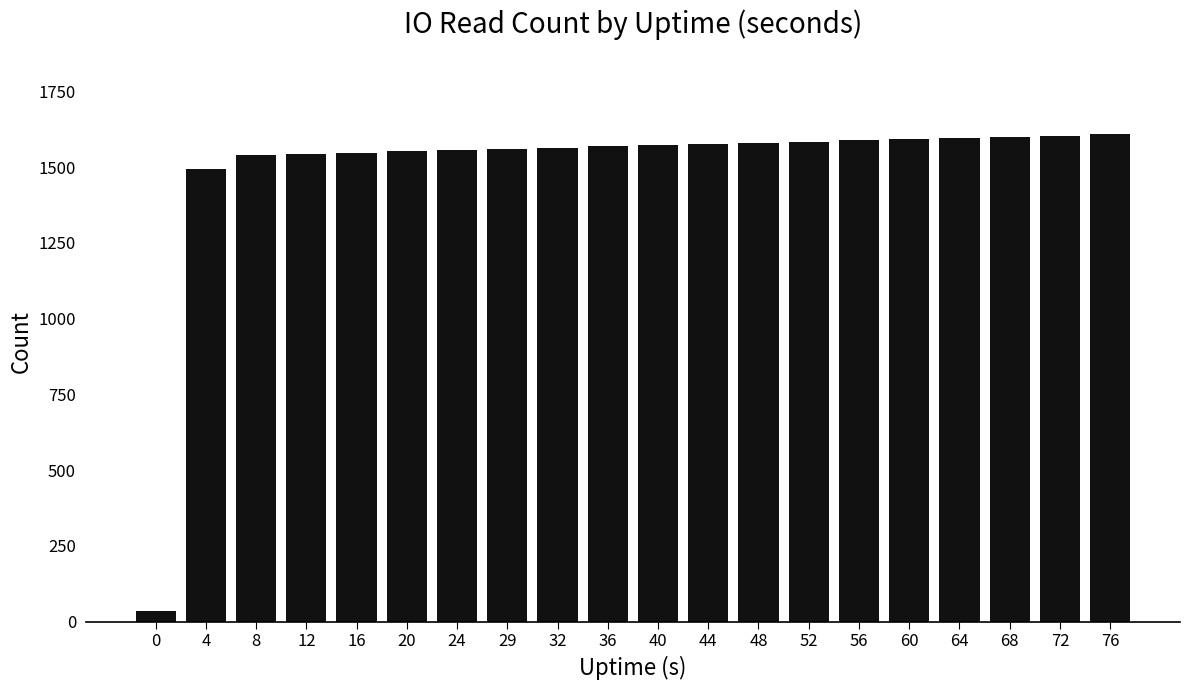

Which has a higher value, 76 or 4?

76